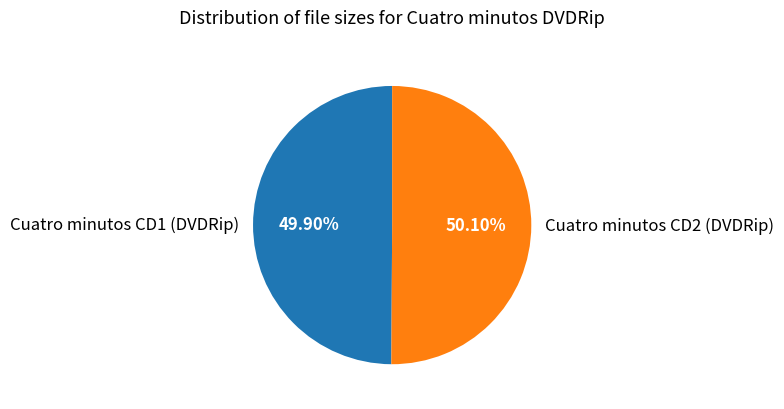

Is there a majority slice in this chart?

Yes